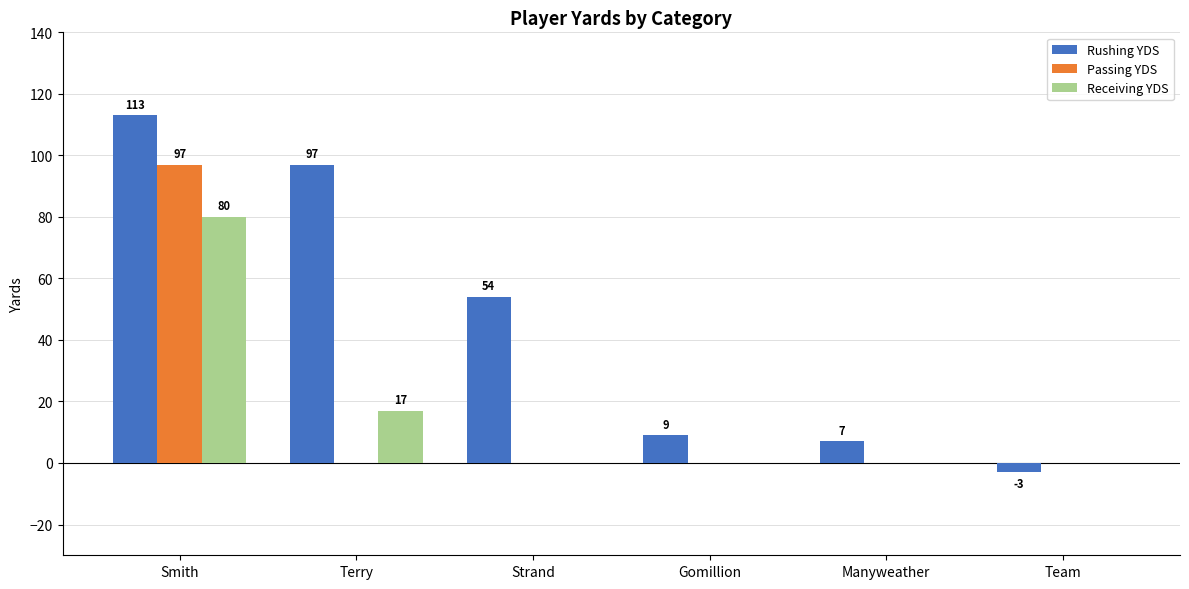

Reading right to left, what are all the values shown in this chart?

Rushing YDS: -3	7	9	54	97	113
Passing YDS: 0	0	0	0	0	97
Receiving YDS: 0	0	0	0	17	80